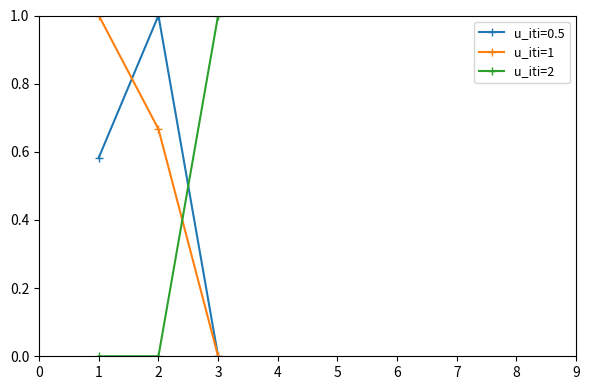

Is this an area chart (filled region under the line)?

No